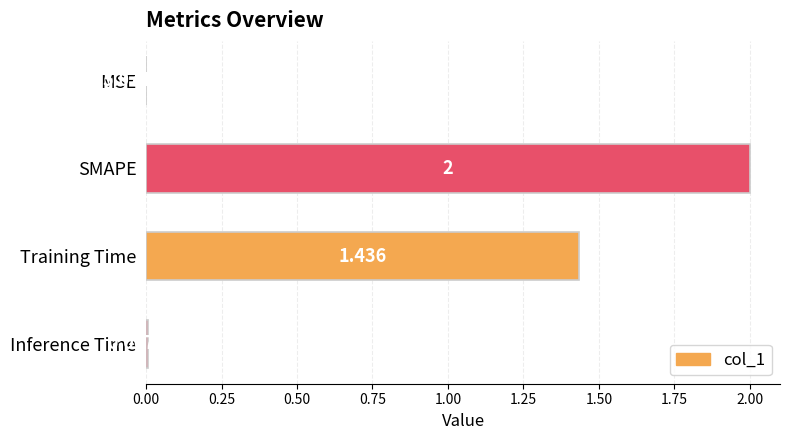

At which label is the value closest to 1?

Training Time